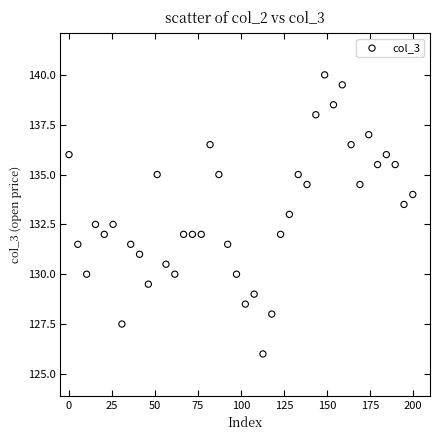

What is the range of Y values (max minus min)?

14.0